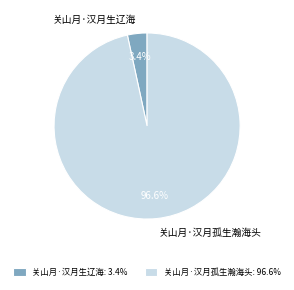

What is the largest slice in the pie chart?

关山月·汉月孤生瀚海头